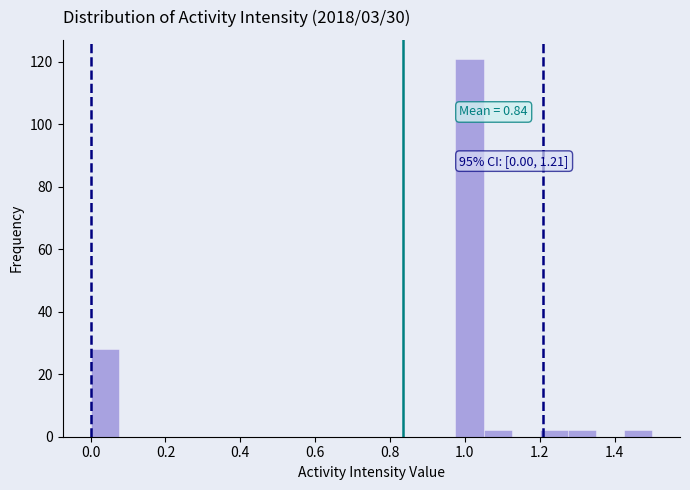

Read against the x-axis, roughly where is the centre of the tallest bar?

1.02